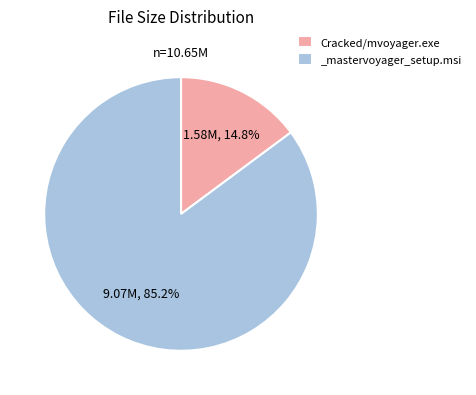

Is it true that _mastervoyager_setup.msi is 94% of the pie?

False